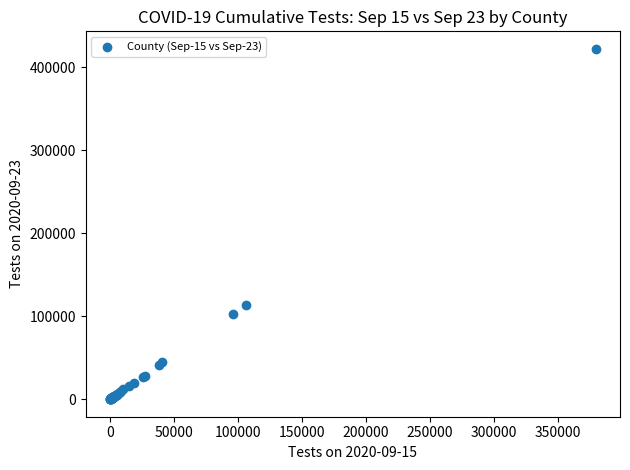

What Y value in the scatter plot is closest to 211201?

113521